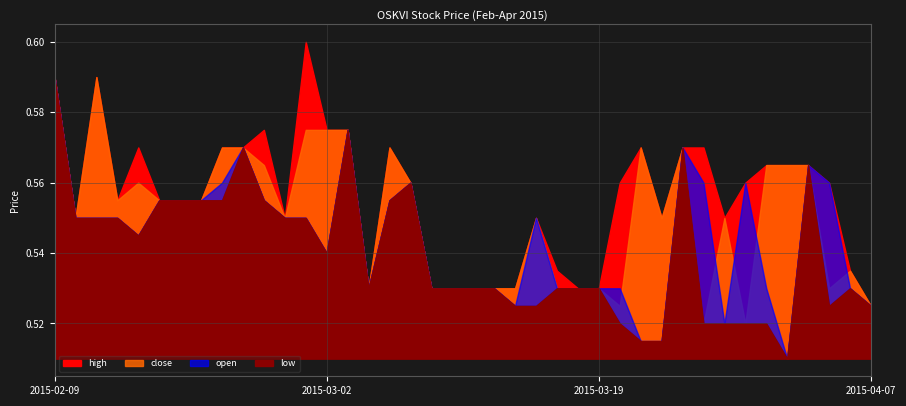

What position from the right is 2015-03-05?

24